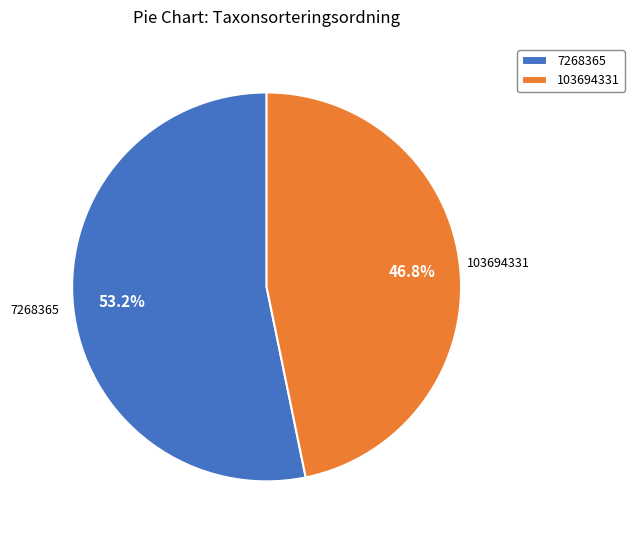

Which has a higher value, 7268365 or 103694331?

7268365